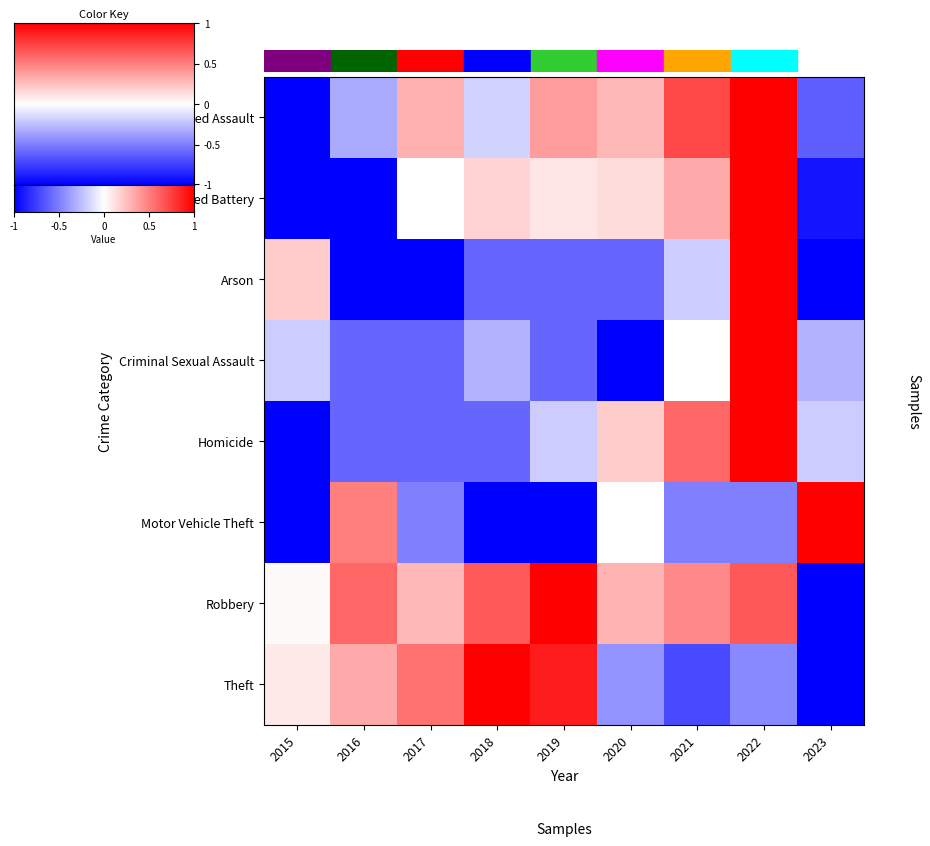

At which label does Arson first exceed 0?

2015